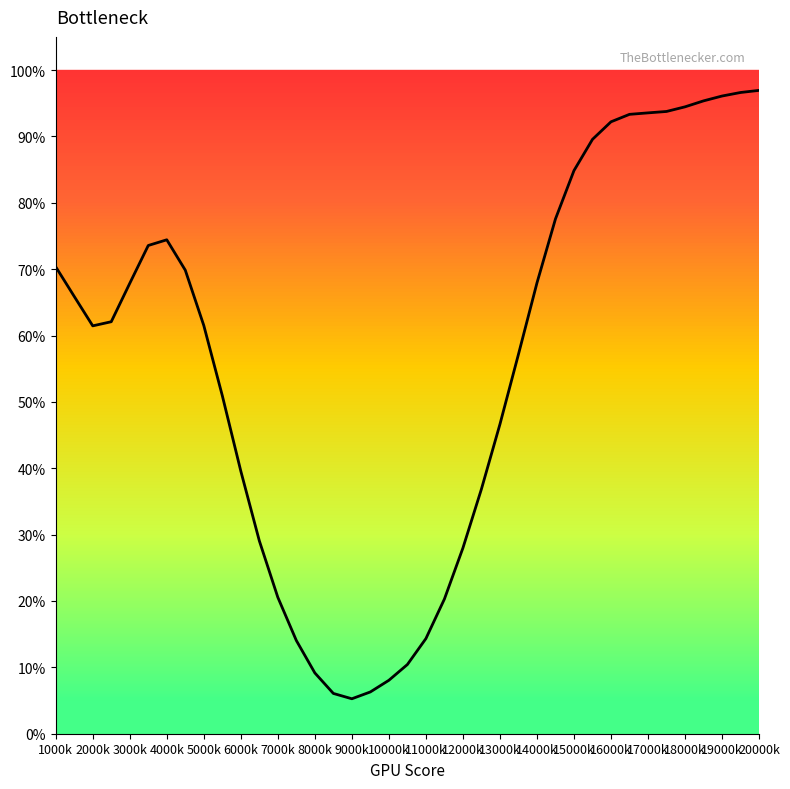

Is this an area chart (filled region under the line)?

Yes